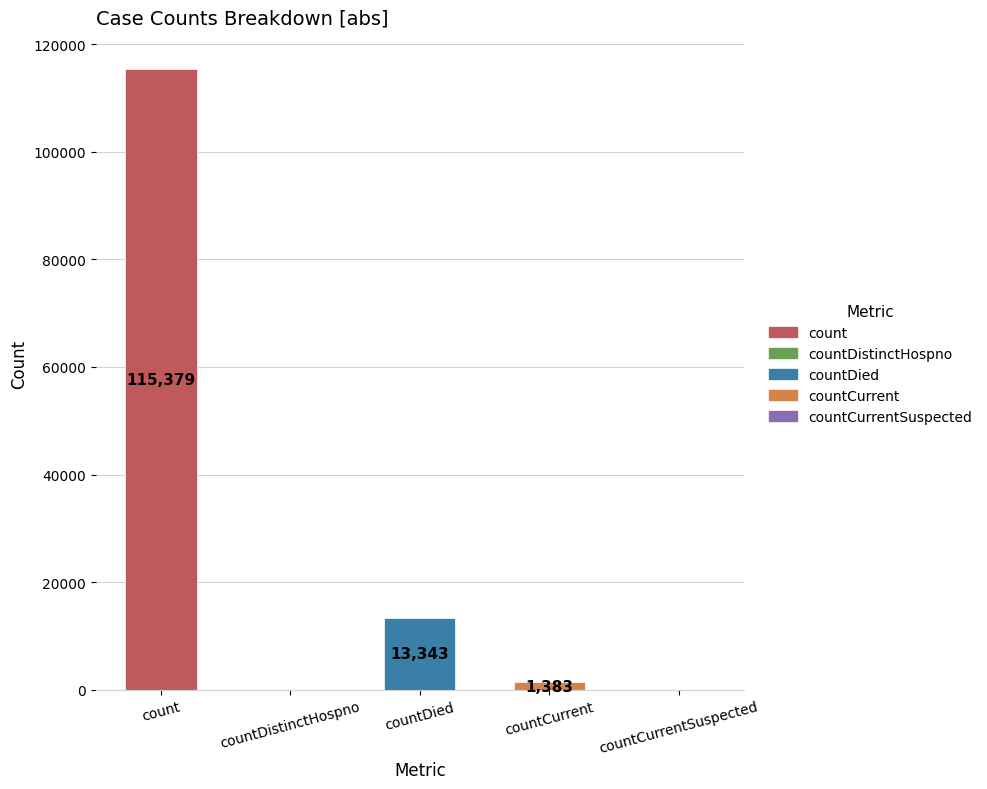

Reading left to right, transcribe all the data shown in this chart.

count=115379	countDistinctHospno=0	countDied=13343	countCurrent=1383	countCurrentSuspected=0